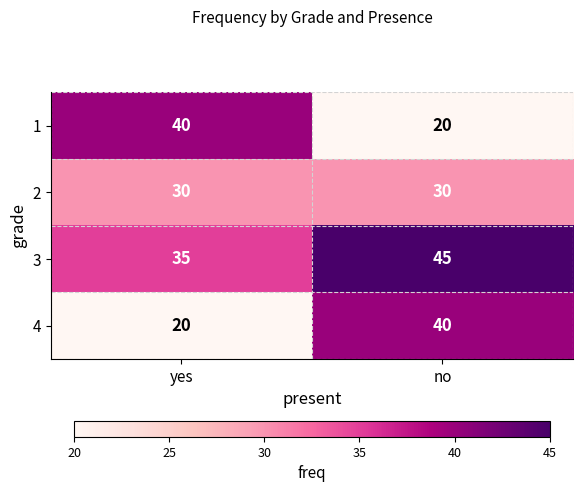

Rank the series at yes from lowest to highest value.

4, 2, 3, 1